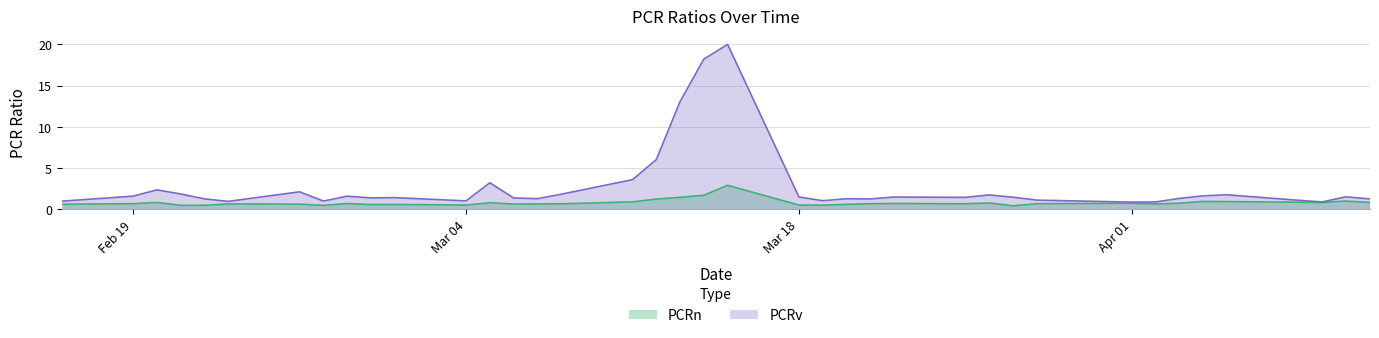

Which series has the largest total across all categories?

PCRv